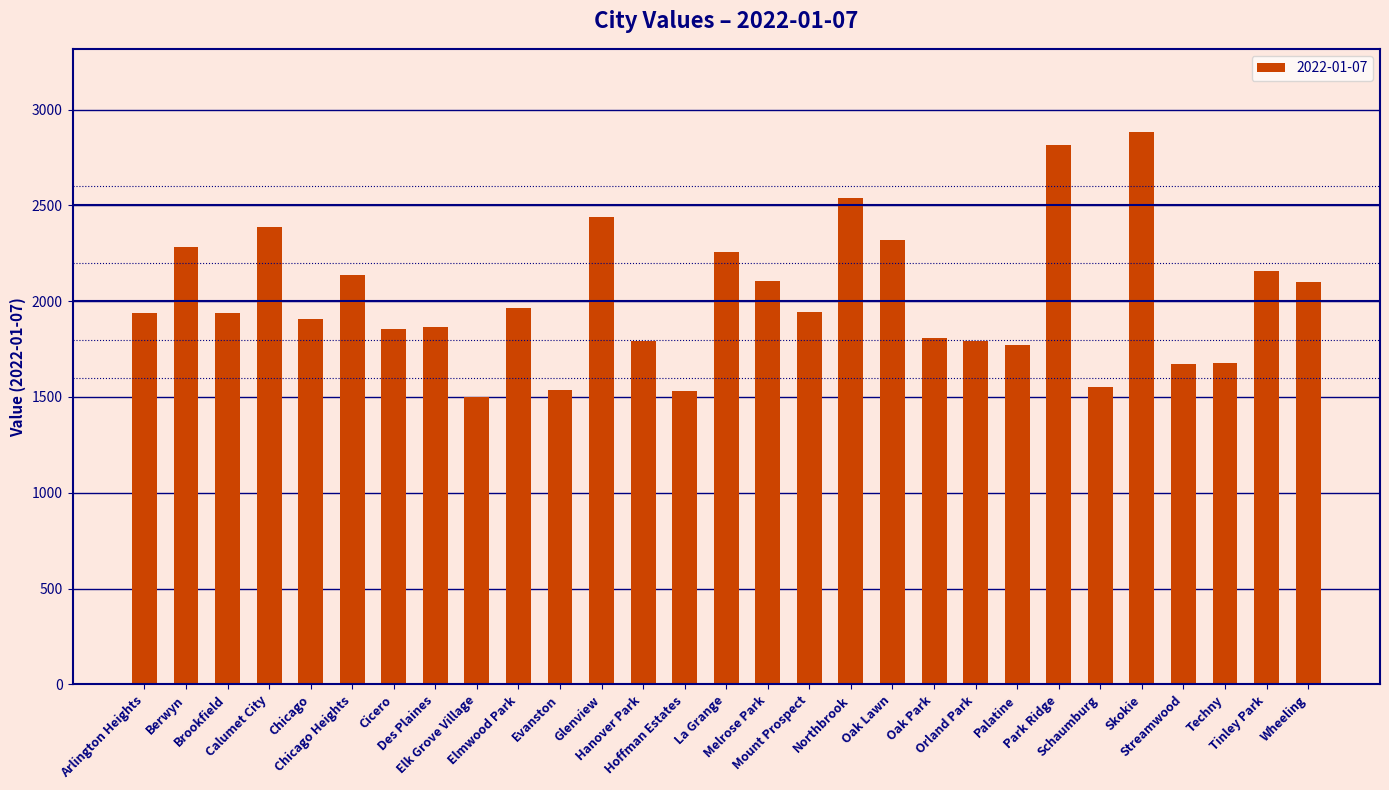

Between Tinley Park and Glenview, which is larger?

Glenview